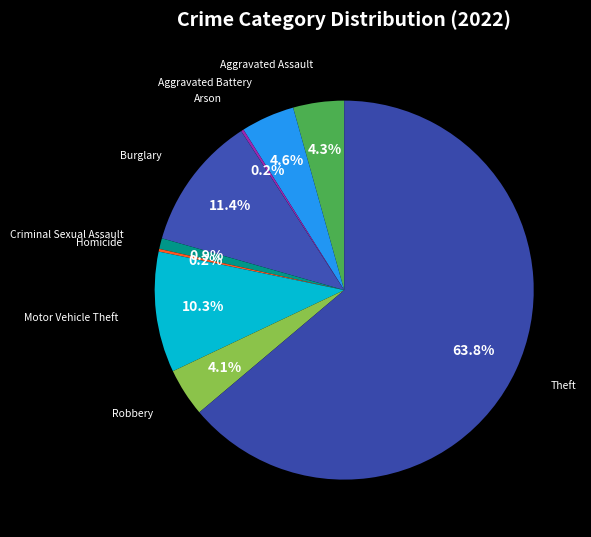

What percentage is NOT represented by Burglary?

88.6%